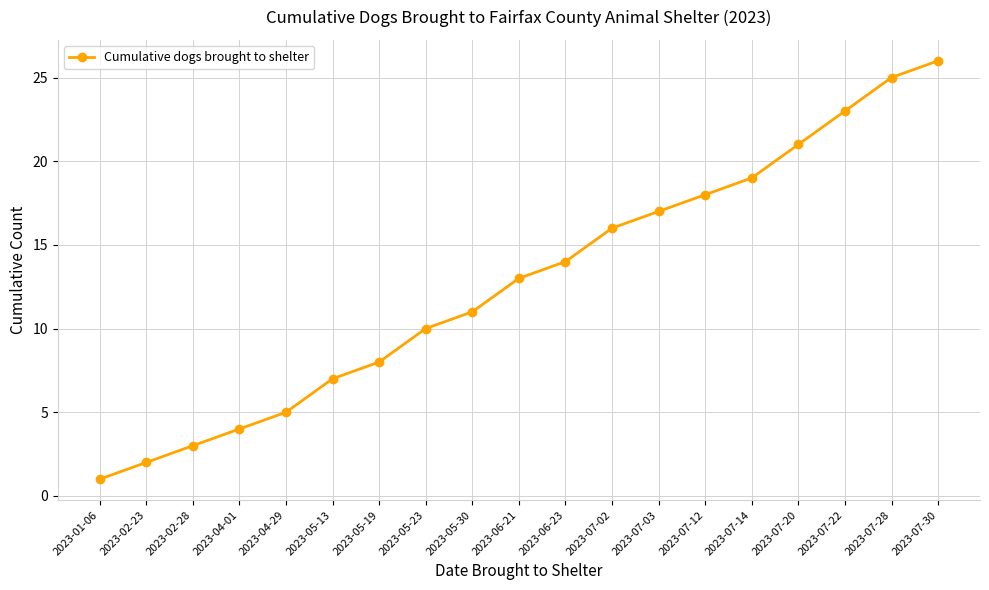

Reading left to right, list all the values displayed in this chart.

1	2	3	4	5	7	8	10	11	13	14	16	17	18	19	21	23	25	26